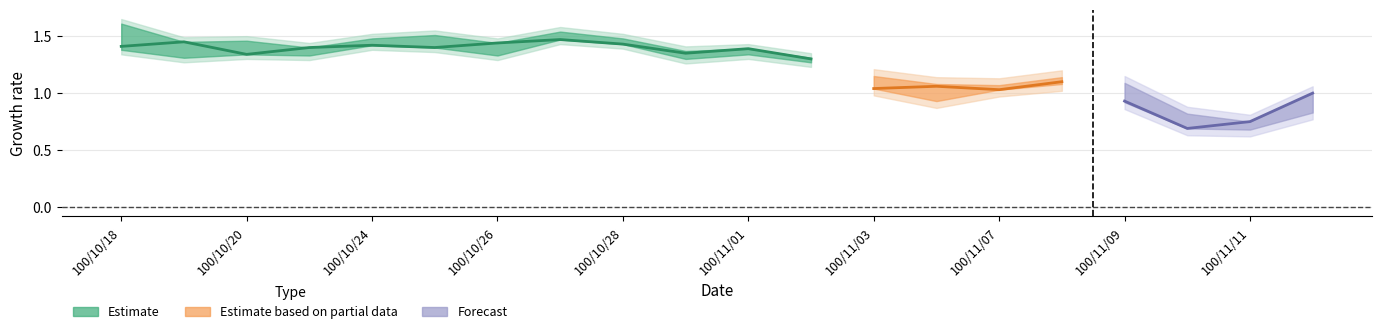

Reading left to right, extract all data points from this chart.

col_3: 1.6	1.4	1.4	1.3	1.5	1.5	1.3	1.5	1.5	1.4	1.3	1.3	1.1	1.1	1.1	1.1	1.1	0.8	0.8	0.8
col_4: 1.6	1.4	1.5	1.4	1.5	1.5	1.4	1.5	1.5	1.4	1.4	1.3	1.1	1.1	1.1	1.1	1.1	0.8	0.8	1.0
col_5: 1.4	1.3	1.3	1.3	1.4	1.4	1.3	1.5	1.4	1.3	1.3	1.3	1.0	0.9	1.0	1.1	0.9	0.7	0.7	0.8
col_6: 1.4	1.4	1.3	1.4	1.4	1.4	1.4	1.5	1.4	1.4	1.4	1.3	1.0	1.1	1.0	1.1	0.9	0.7	0.8	1.0